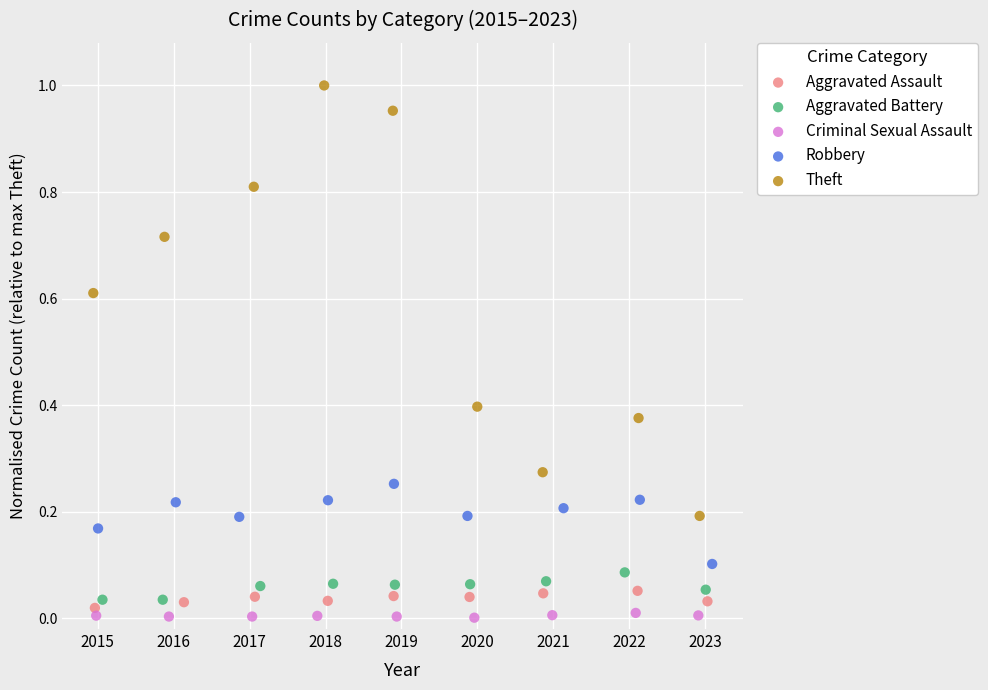

What are all the series names shown in the legend?

Aggravated Assault, Aggravated Battery, Criminal Sexual Assault, Robbery, Theft